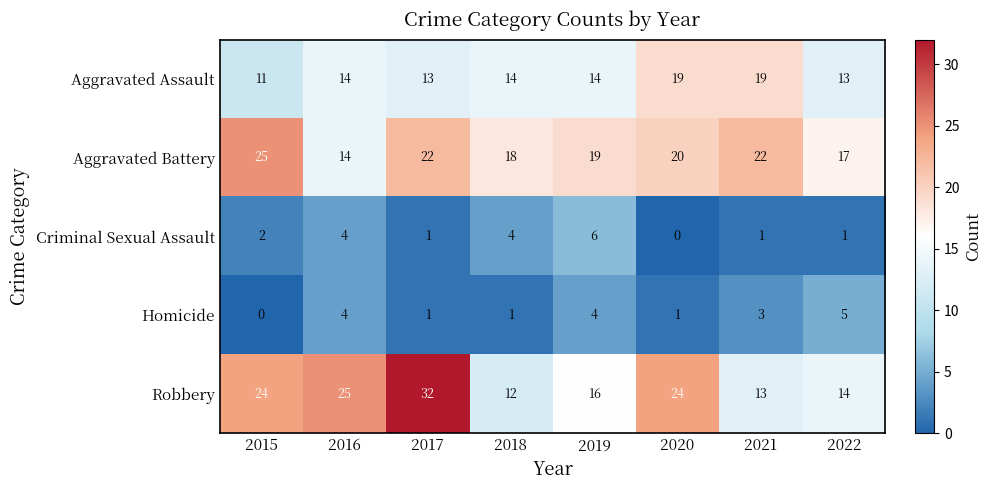

How many data points does each series have?

8